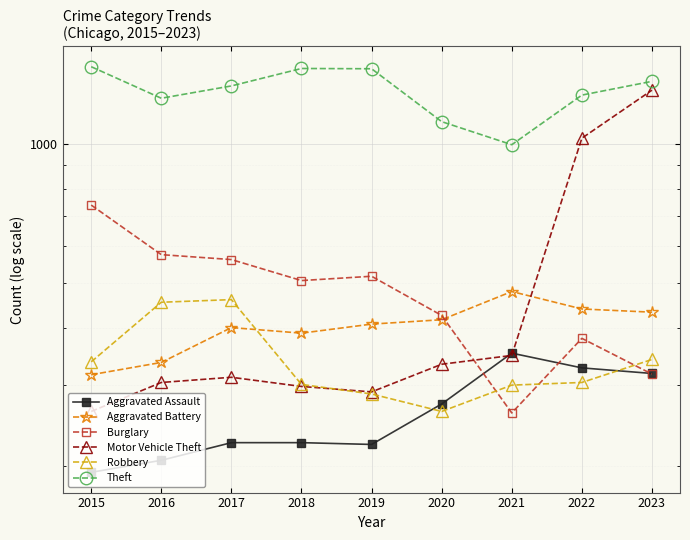

True or false: Robbery and Aggravated Assault cross at least once.

True